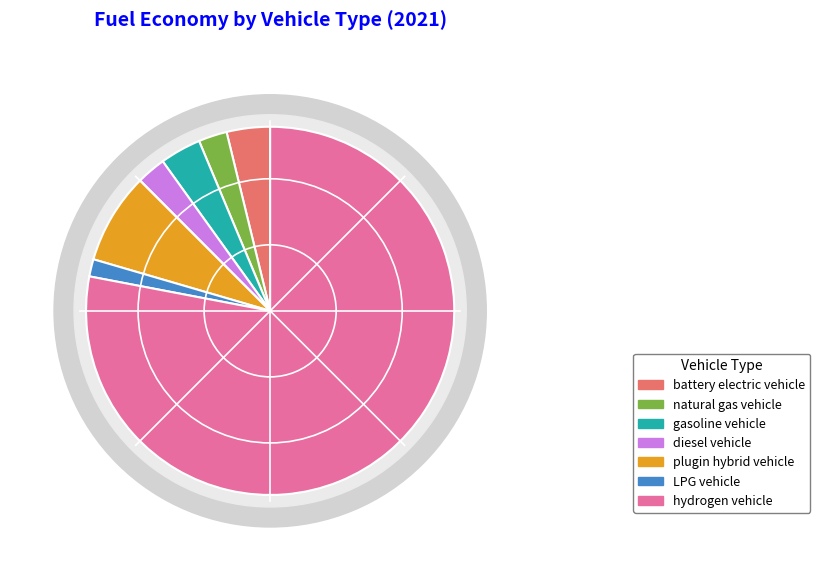

Rank the categories by value from lowest to highest.

LPG vehicle, natural gas vehicle, diesel vehicle, gasoline vehicle, battery electric vehicle, plugin hybrid vehicle, hydrogen vehicle